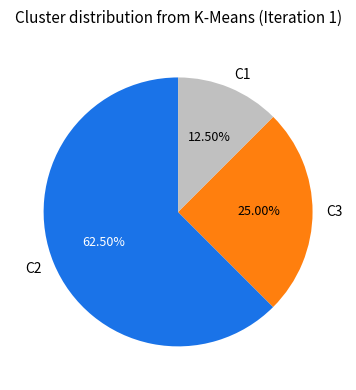

Does any single category account for the majority?

Yes